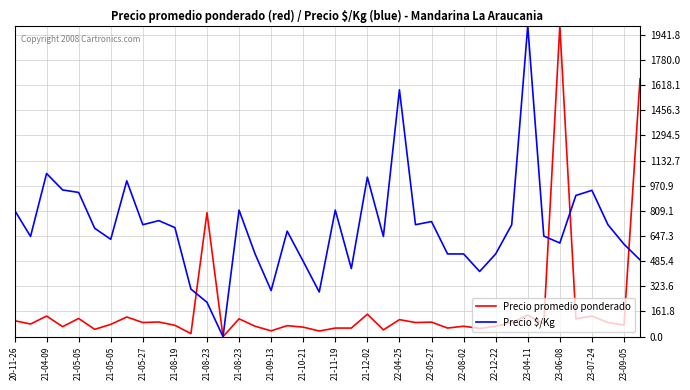

How many series are shown in this chart?

2